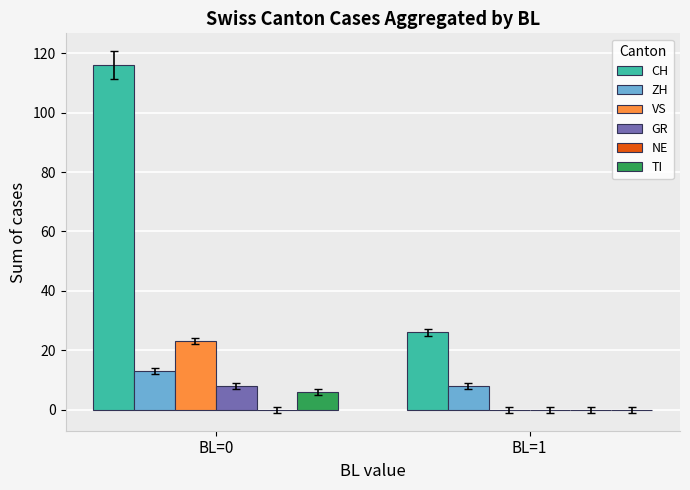

Are the bars horizontal?

No